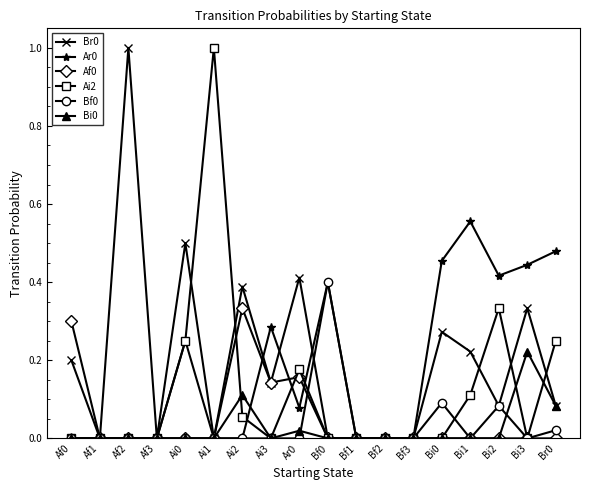

Count the Af0 values in the range 0 to 1.

18